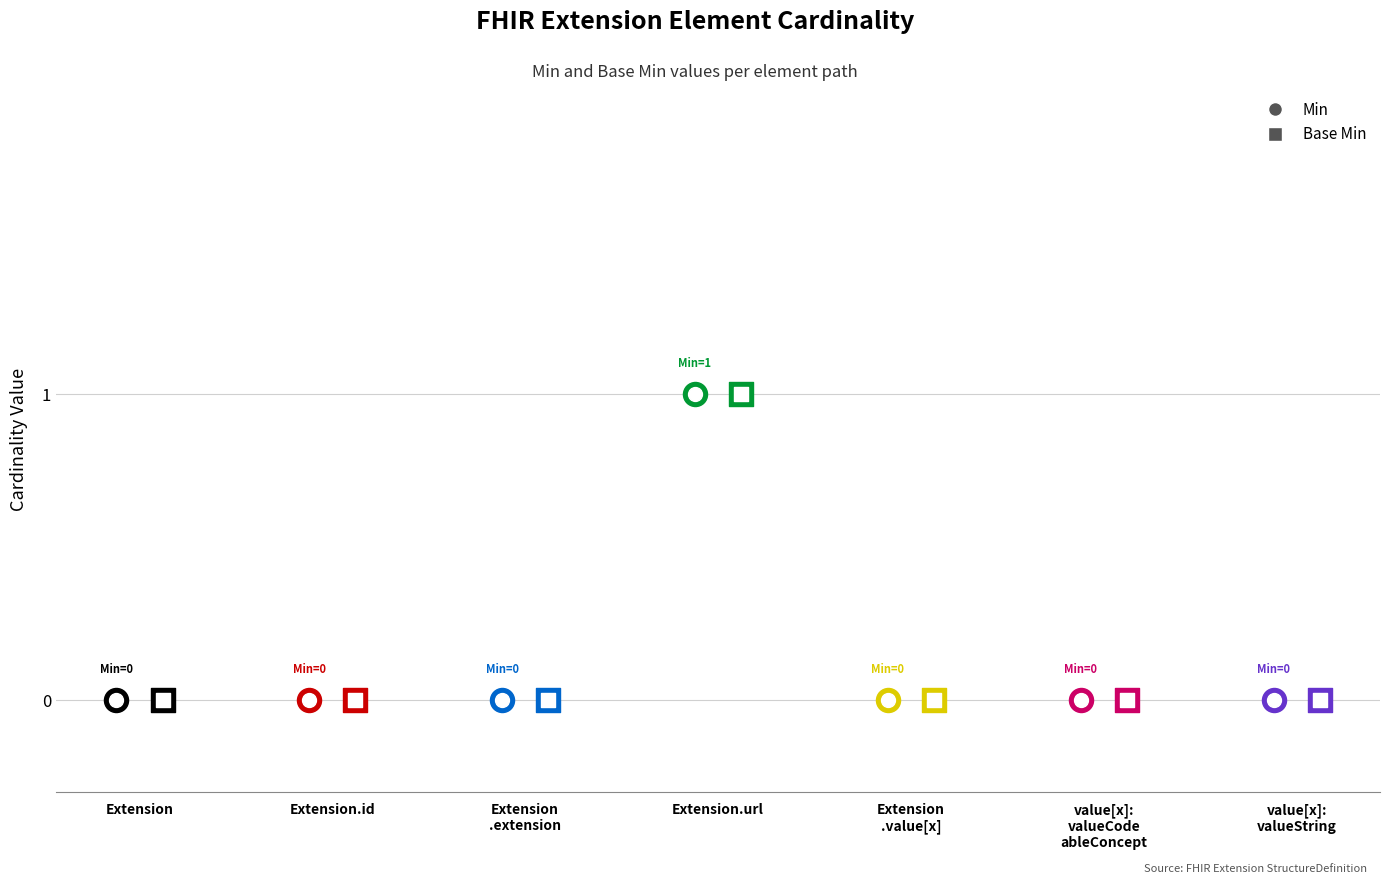

Which series contains the lowest Y value?

Min